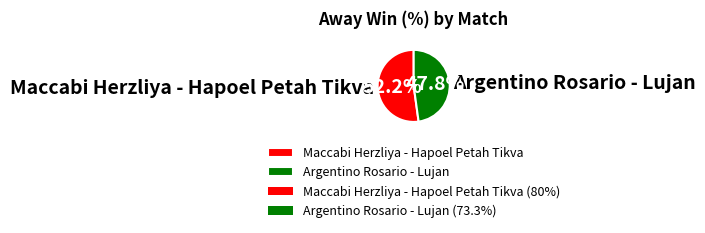

Rank the categories by value from highest to lowest.

Maccabi Herzliya - Hapoel Petah Tikva, Argentino Rosario - Lujan